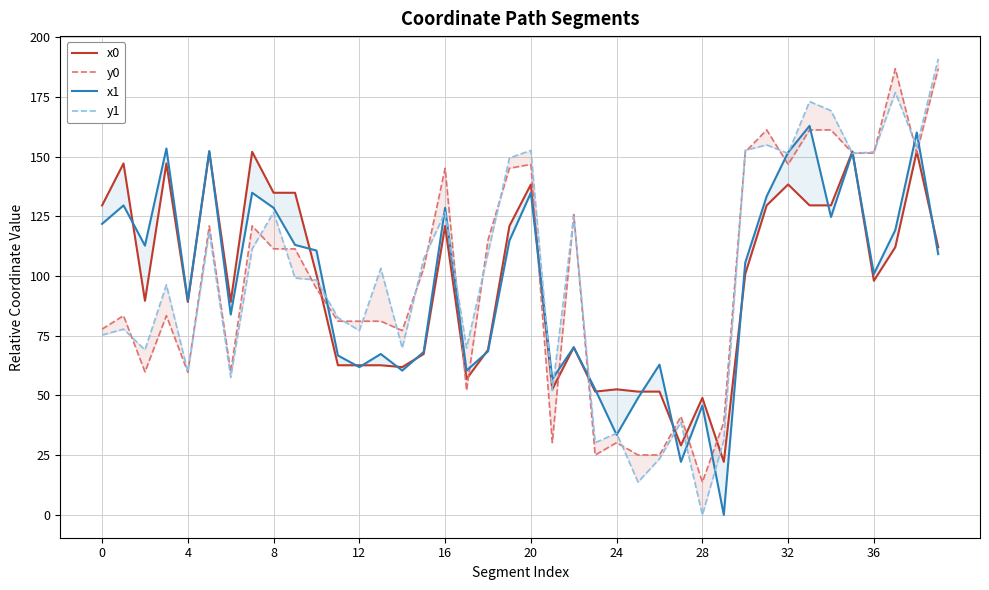

Which category has the lowest value in the y1 series?

28